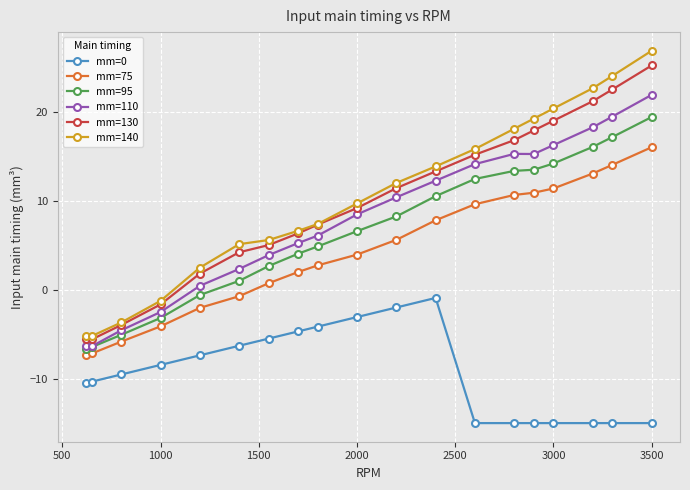

Which series has the largest range (max minus min)?

mm=140